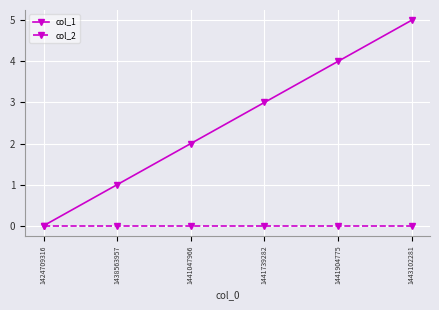

Which label corresponds to the largest value in the chart?

1443102281